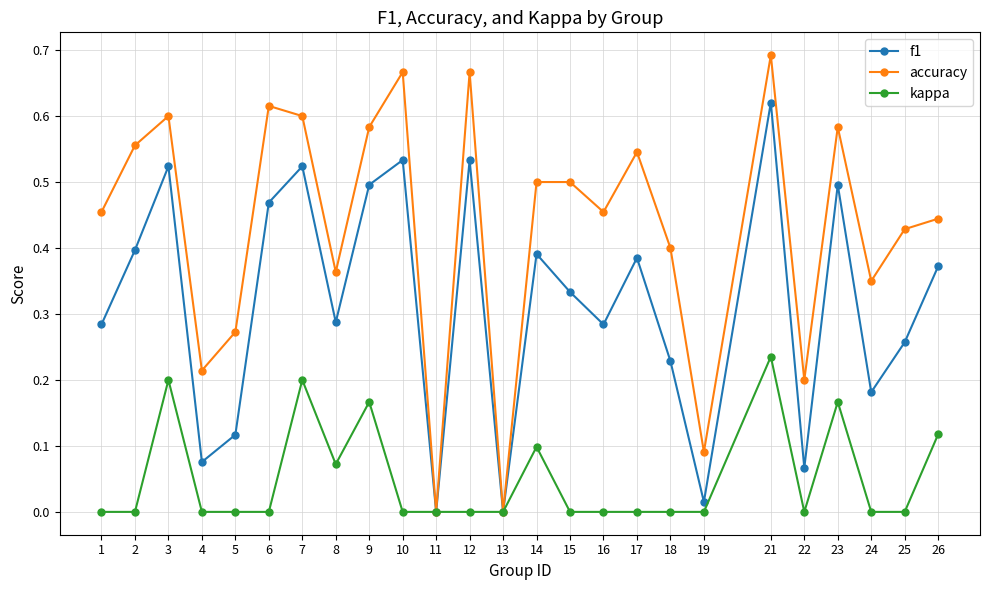

True or false: accuracy has more than 1 points higher than both neighbors.

True